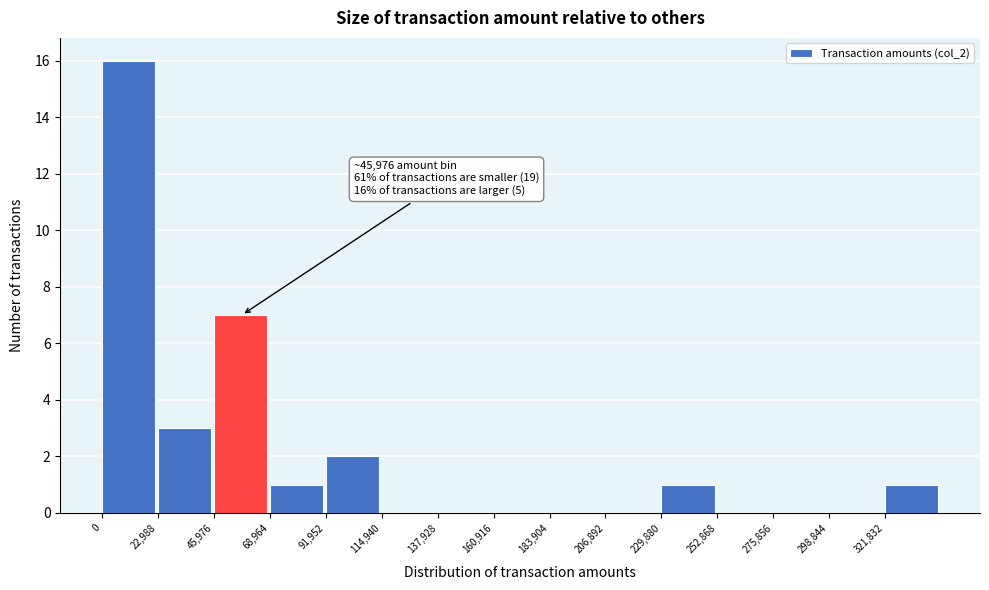

Over which range of the x-axis is the bar tallest?

0 to 25000